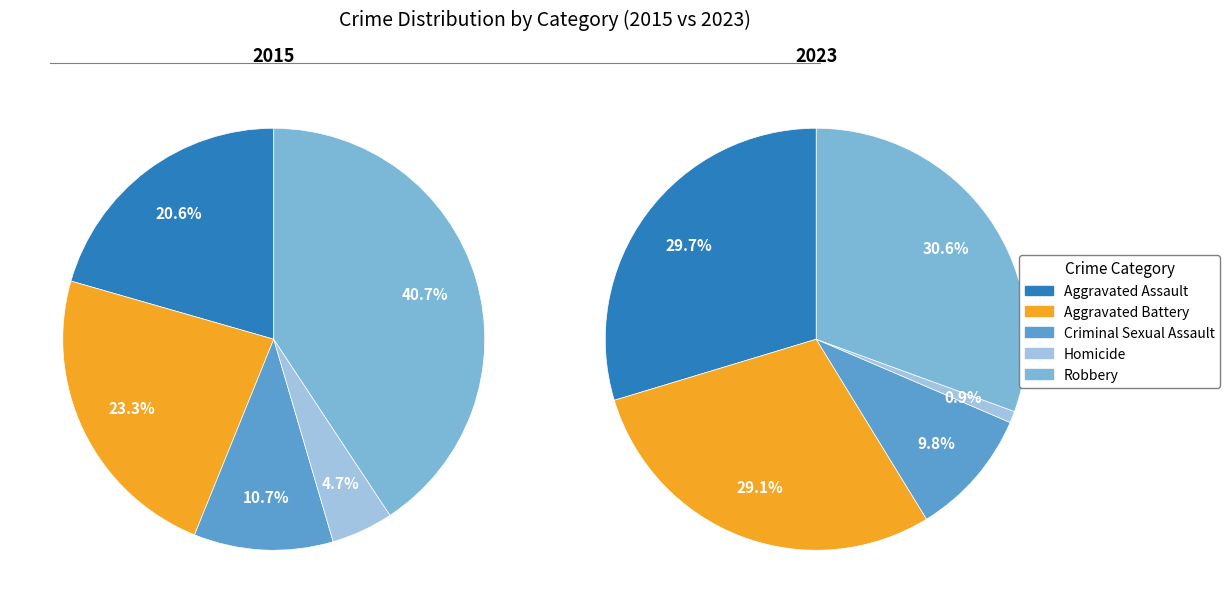

Between Aggravated Battery and Homicide, which is larger?

Aggravated Battery